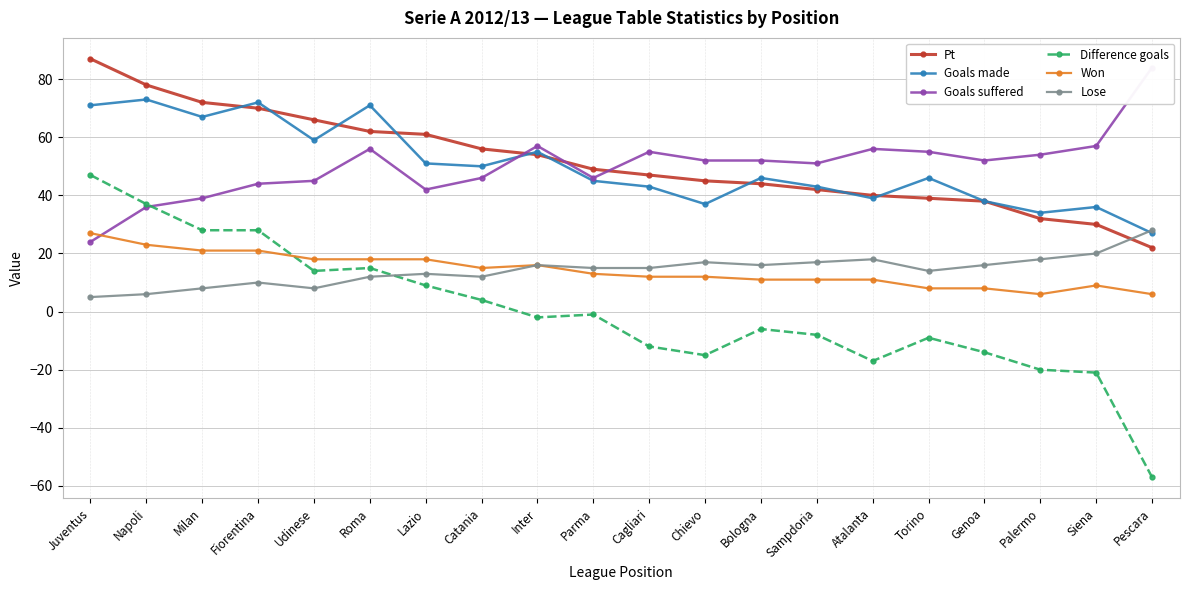

At which label does Difference goals reach its peak?

Juventus